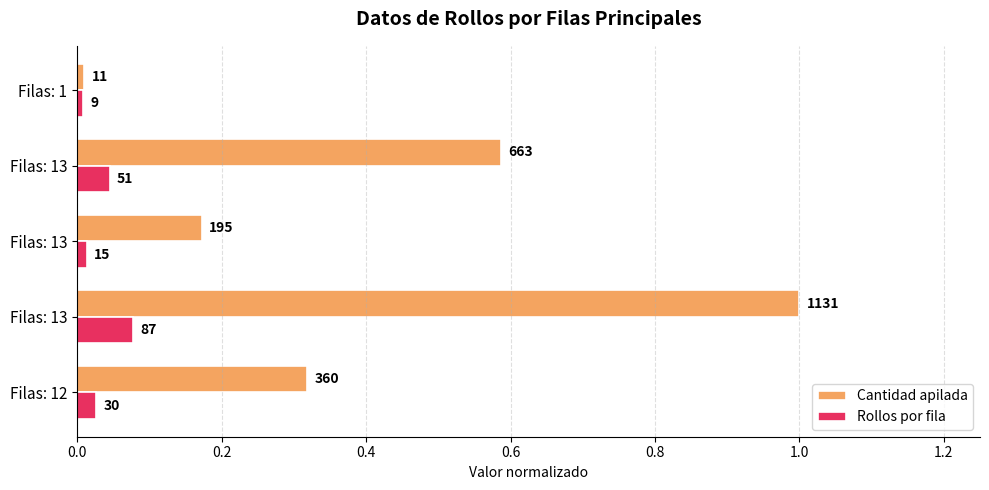

List the series in order of their peak value, highest first.

Cantidad apilada, Rollos por fila